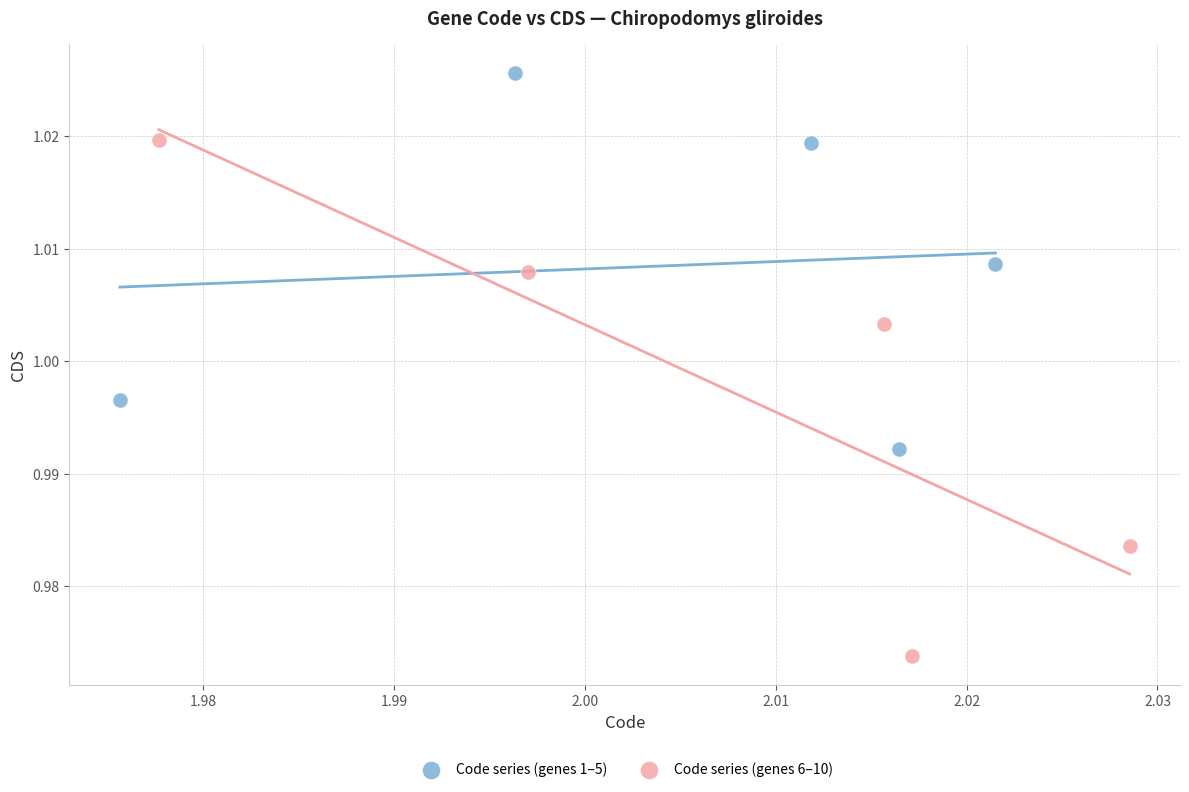

Which series reaches the maximum Y coordinate?

Code series (genes 1–5)